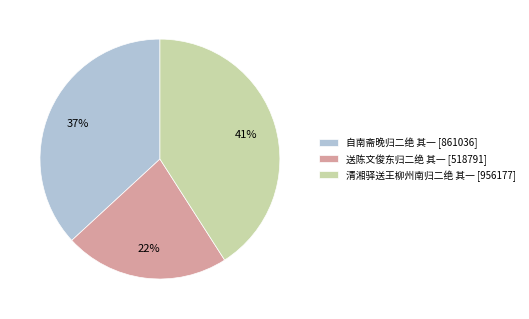

Which slice is the smallest?

送陈文俊东归二绝 其一